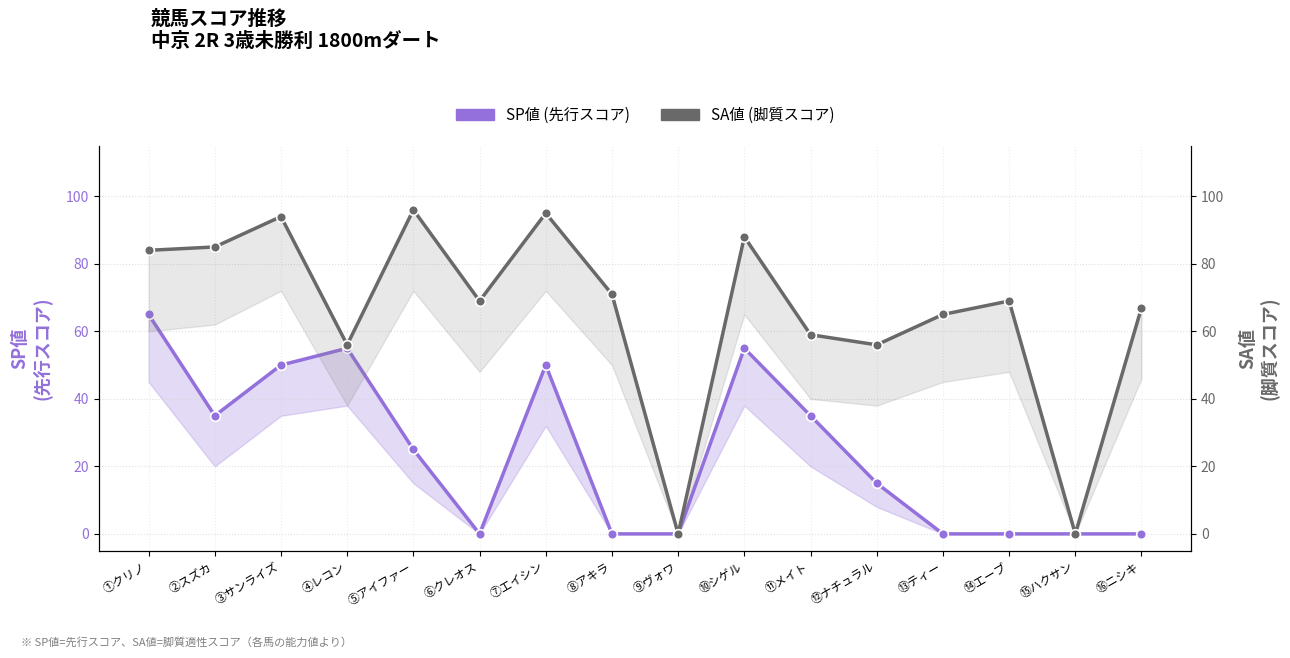

What is the total value across all series at ②スズカ?

120